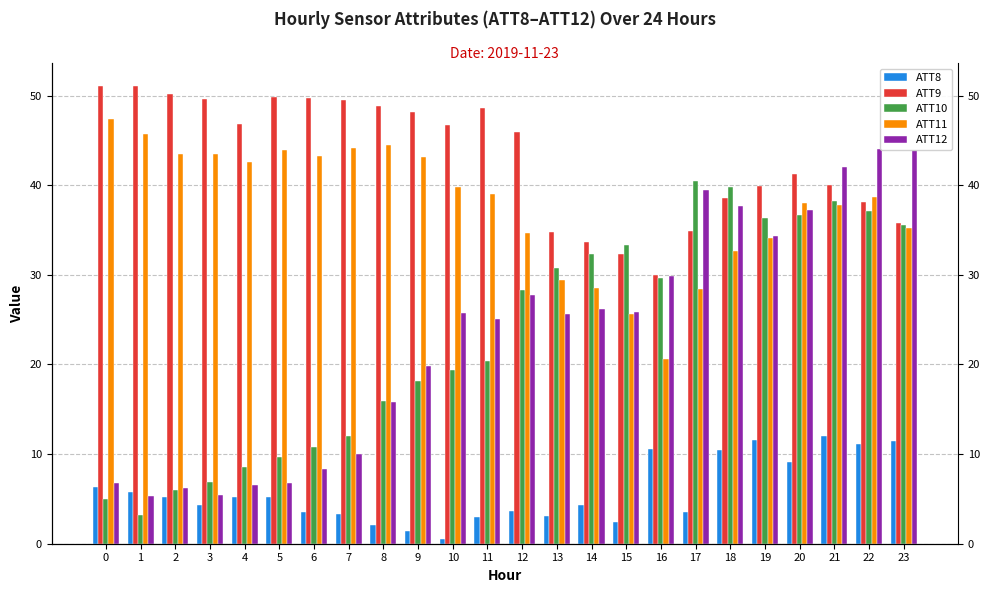

Rank the series at 0 from highest to lowest value.

ATT9, ATT11, ATT12, ATT8, ATT10